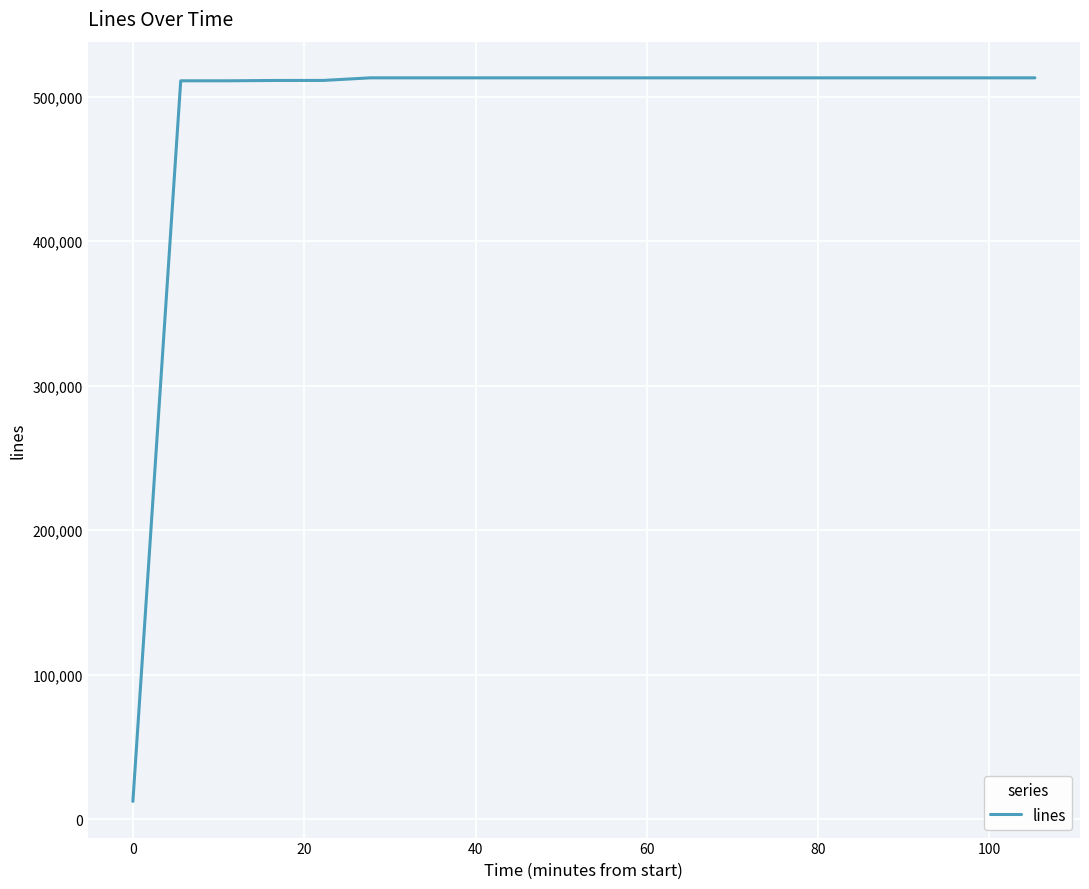

What is the difference between the maximum and minimum values?

500808